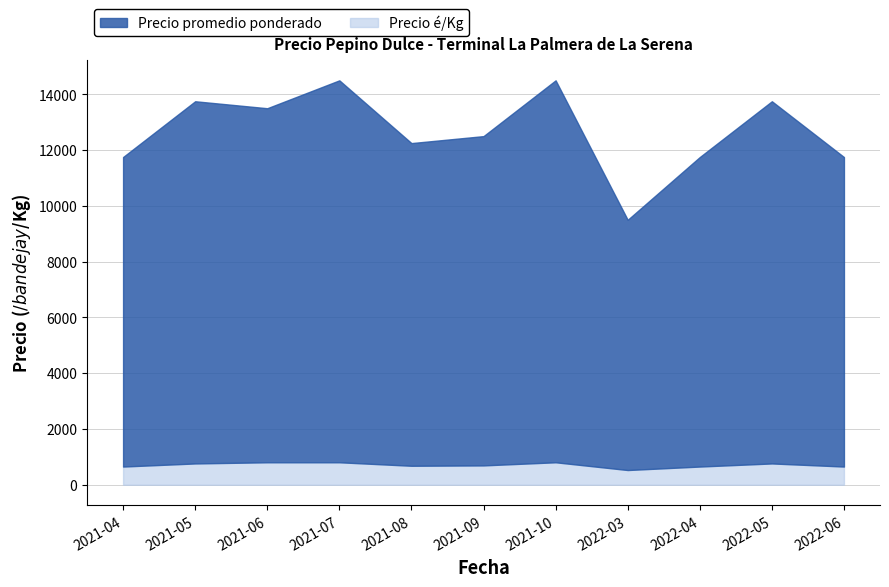

What are all the series names shown in the legend?

Precio promedio ponderado, Precio é/Kg